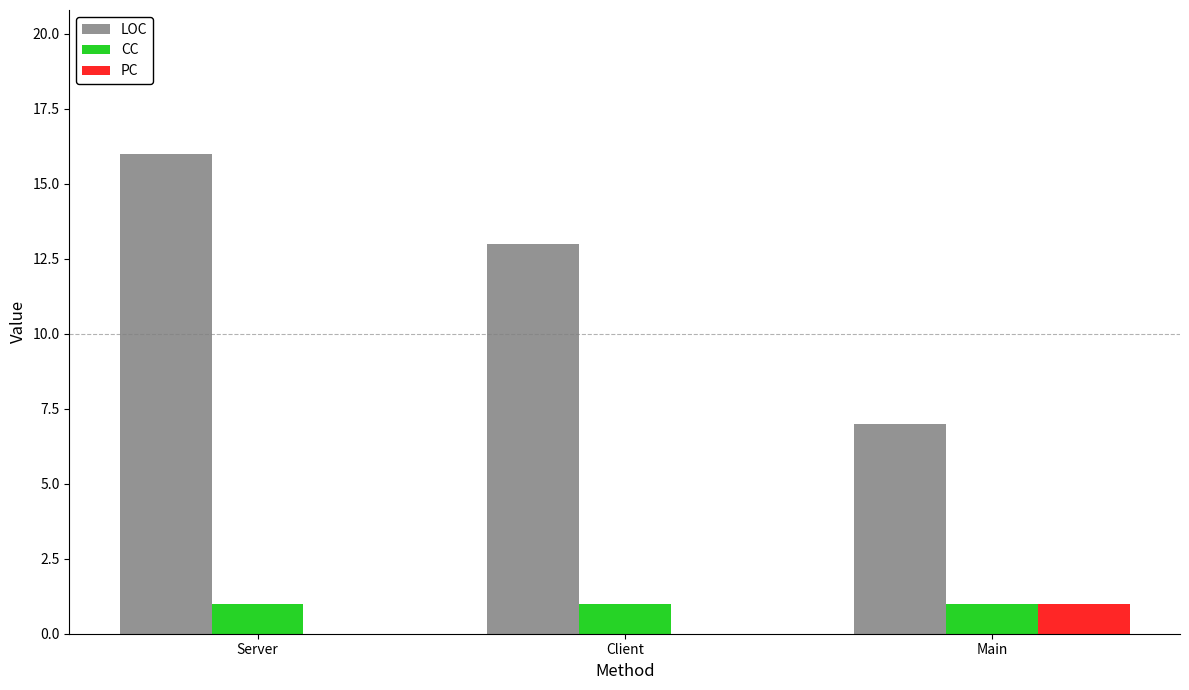

What is the sum of all CC values?

3